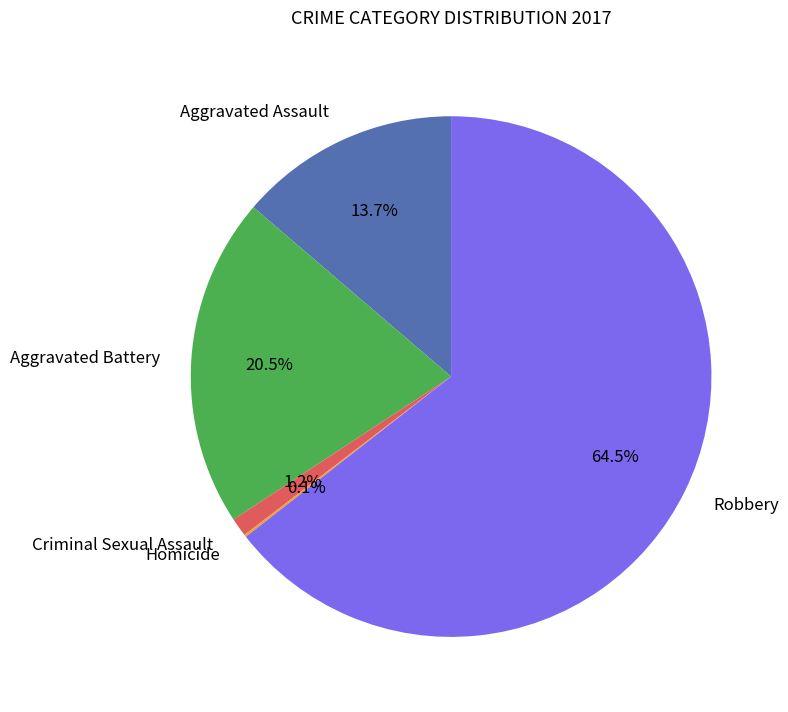

What is the largest slice in the pie chart?

Robbery